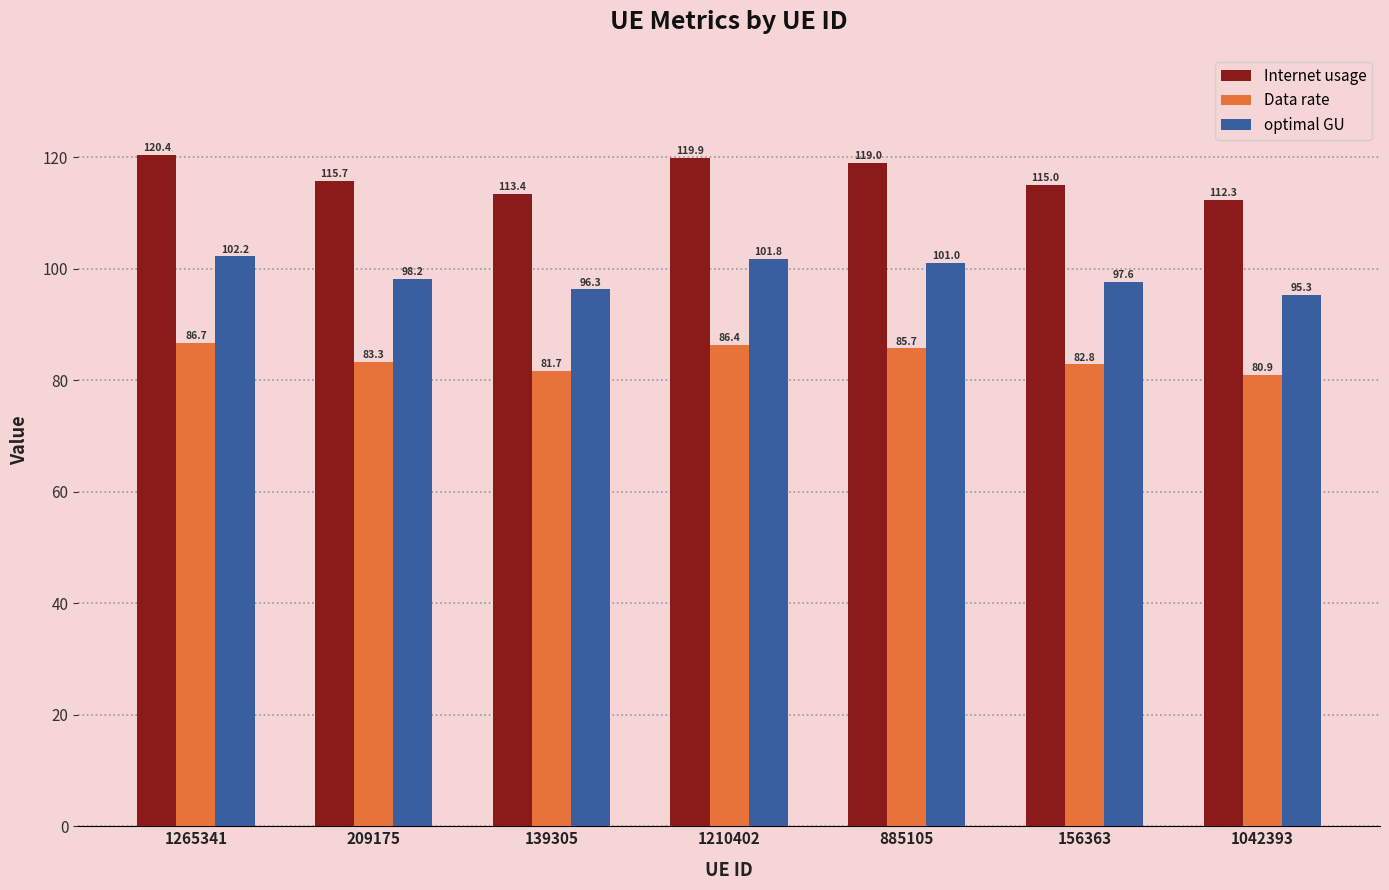

Does the chart contain any negative values?

No